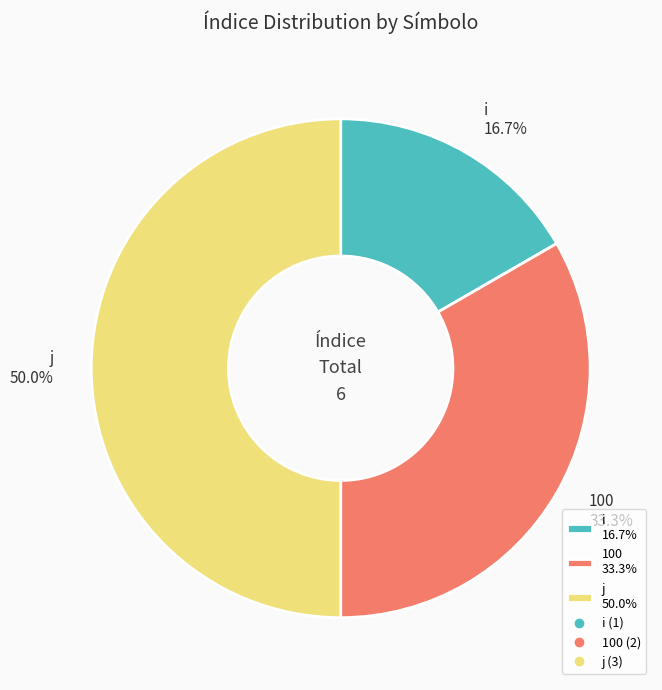

Which has a higher value, j or i?

j